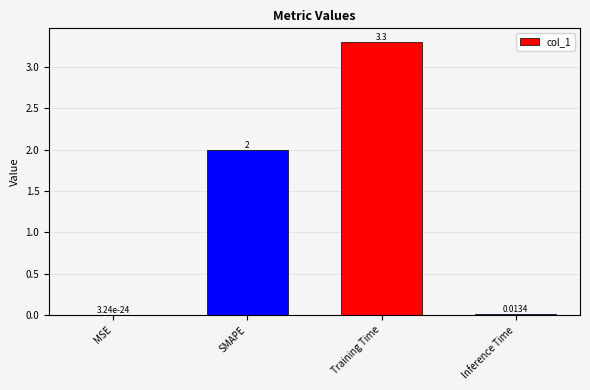

Which label corresponds to the largest value in the chart?

Training Time